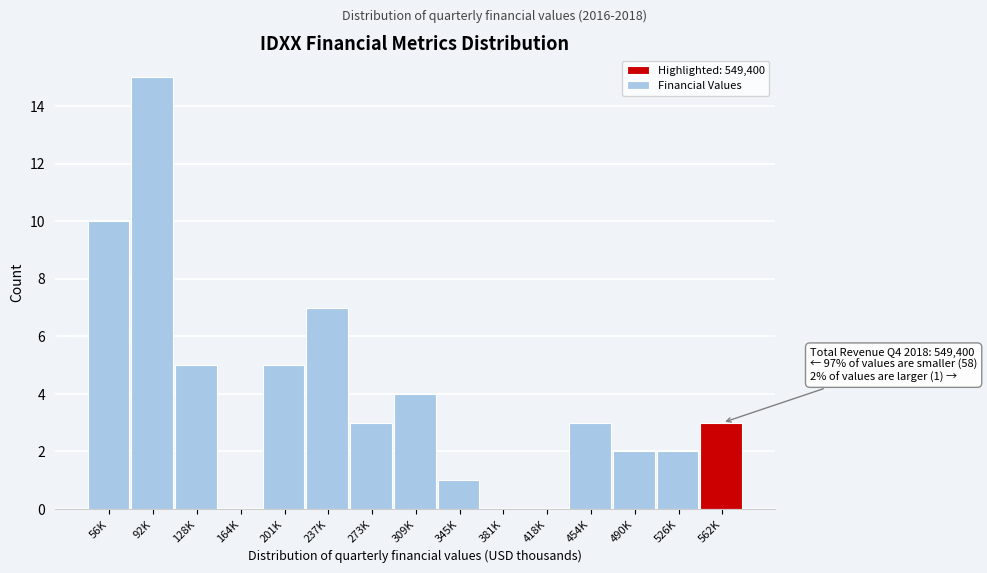

Reading right to left, list all the values displayed in this chart.

562K=3	526K=2	490K=2	454K=3	418K=0	381K=0	345K=1	309K=4	273K=3	237K=7	201K=5	164K=0	128K=5	92K=15	56K=10